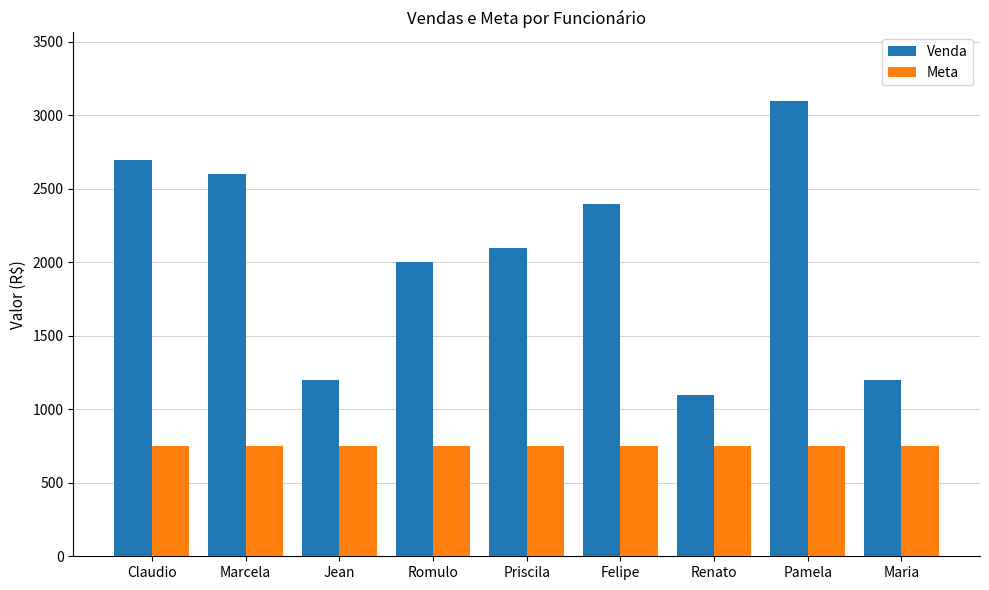

Reading left to right, what are all the values shown in this chart?

Venda: 2700	2600	1200	2000	2100	2400	1100	3100	1200
Meta: 750	750	750	750	750	750	750	750	750